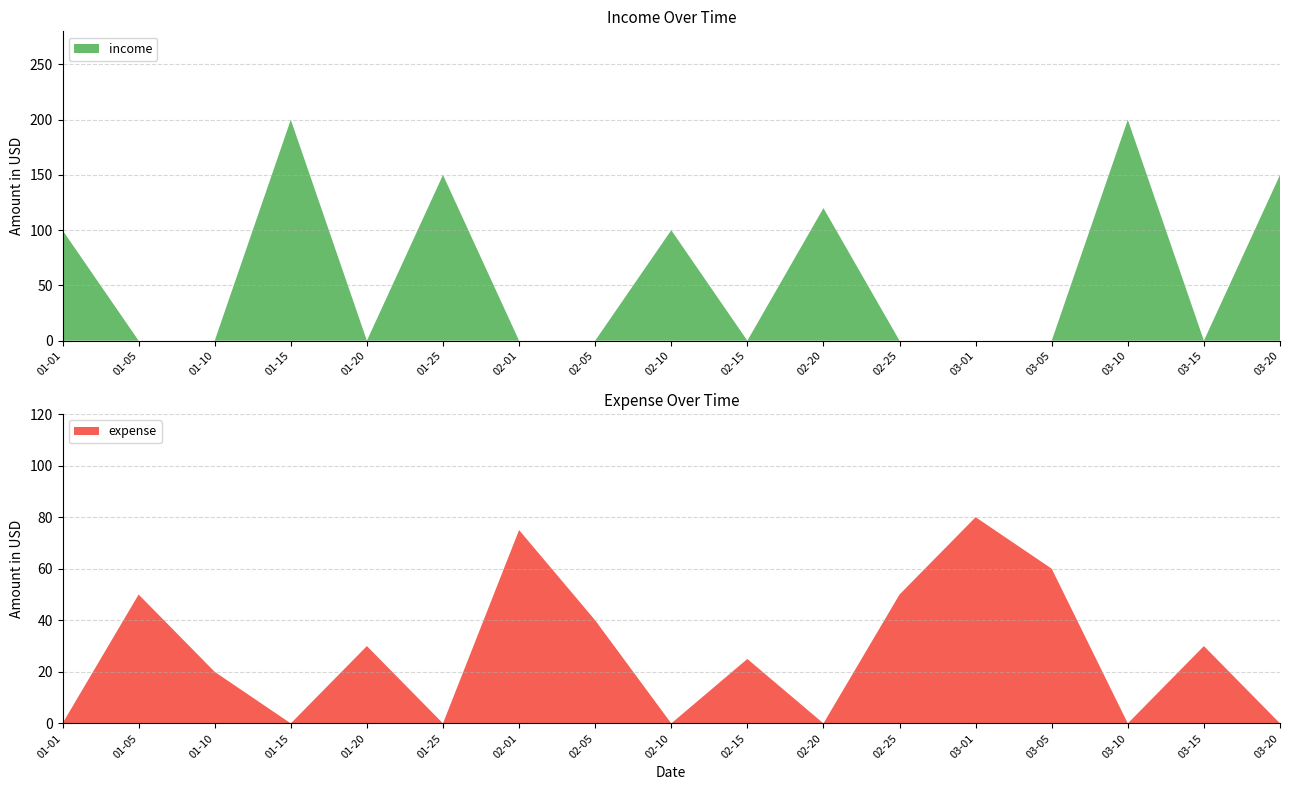

Reading left to right, transcribe all the data shown in this chart.

income: 100	0	0	200	0	150	0	0	100	0	120	0	0	0	200	0	150
expense: 0	50	20	0	30	0	75	40	0	25	0	50	80	60	0	30	0